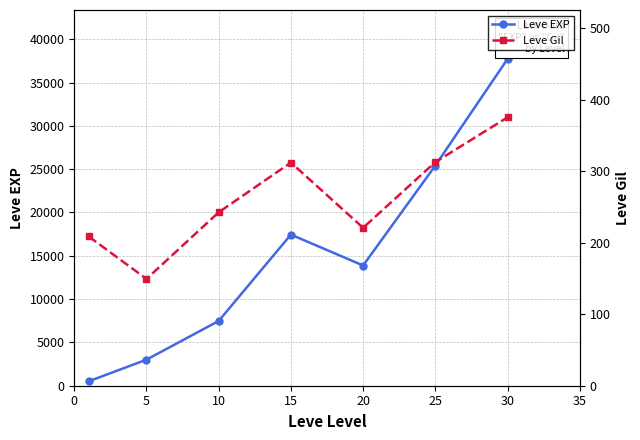

Is this an area chart (filled region under the line)?

No